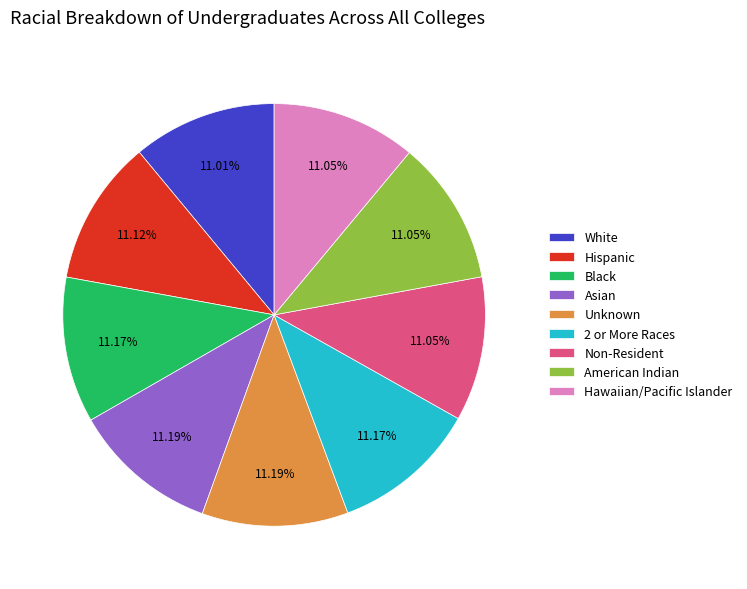

Is there a majority slice in this chart?

No